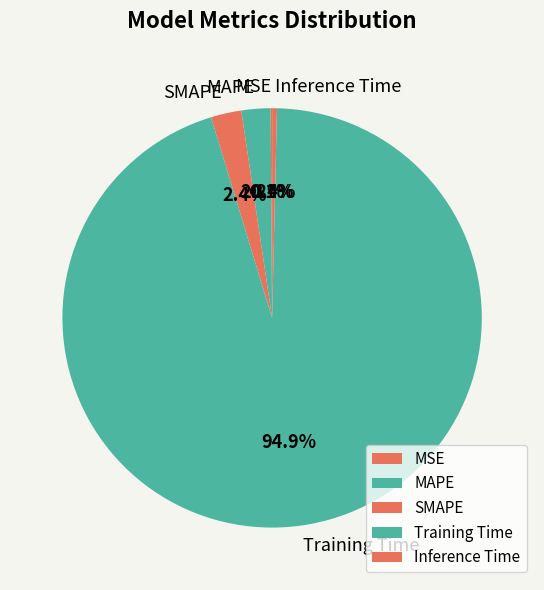

To the nearest percent, what is the average slice percentage?

20%